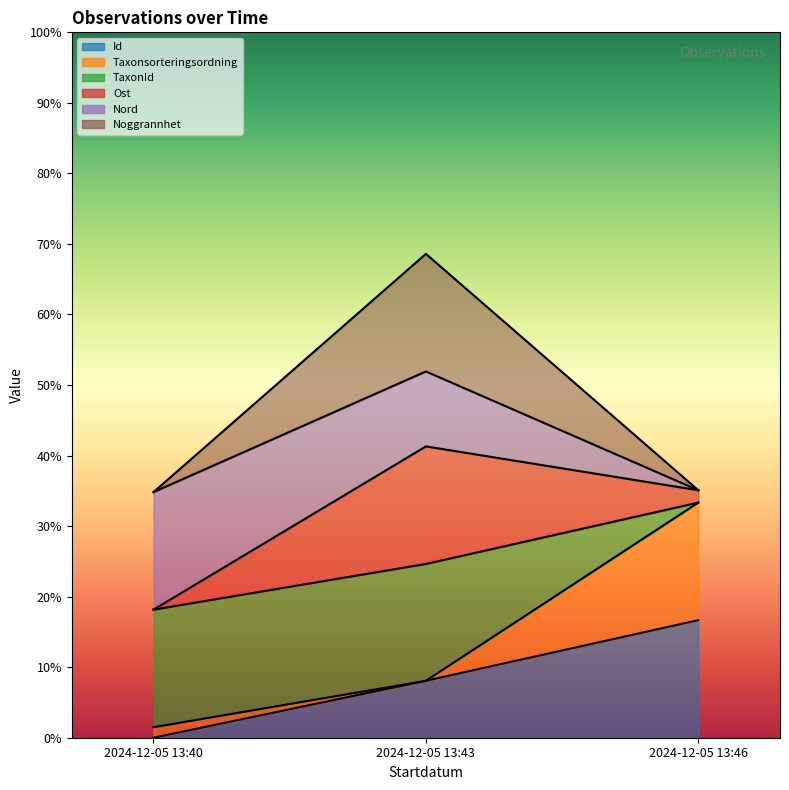

Between 2024-12-05 13:43 and 2024-12-05 13:46, which series saw the biggest shift?

Noggrannhet